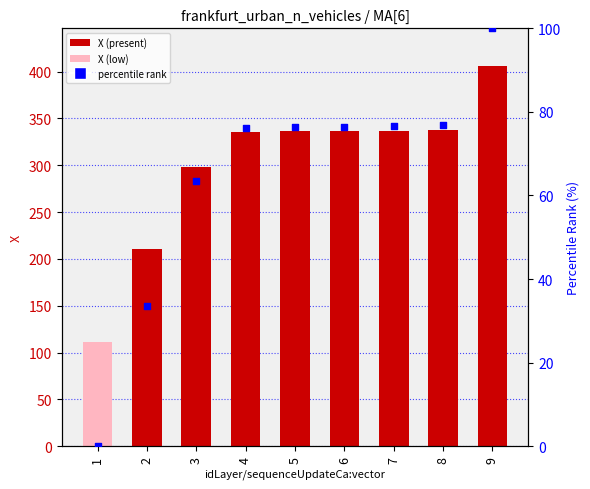

Which series has the largest total across all categories?

X